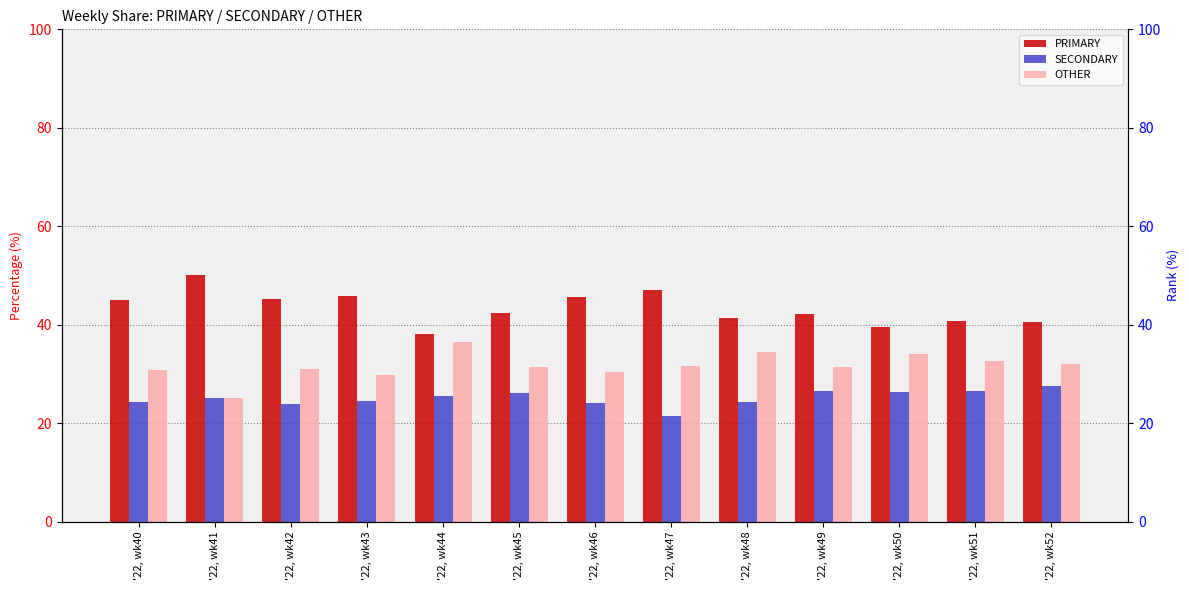

What are all the series names shown in the legend?

PRIMARY, SECONDARY, OTHER